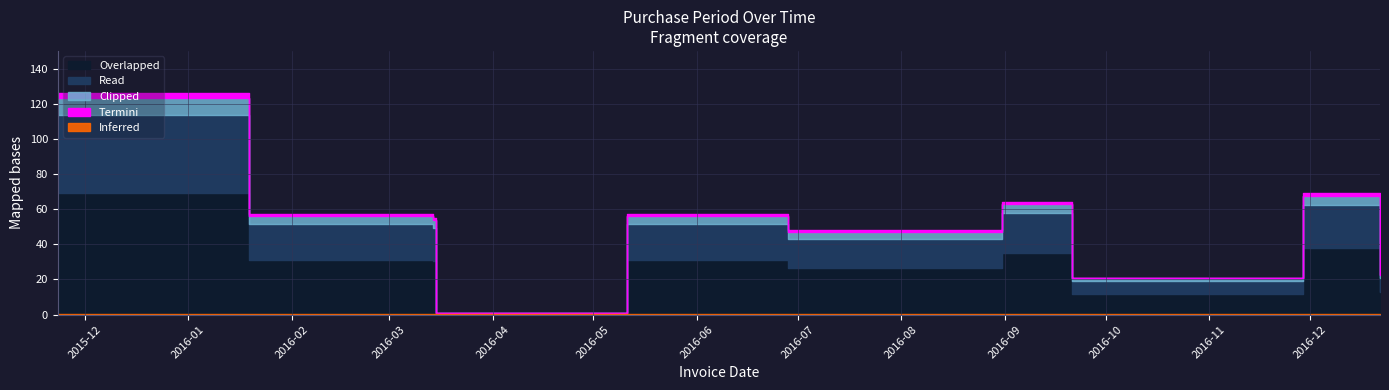

What is the sum of all values?

521